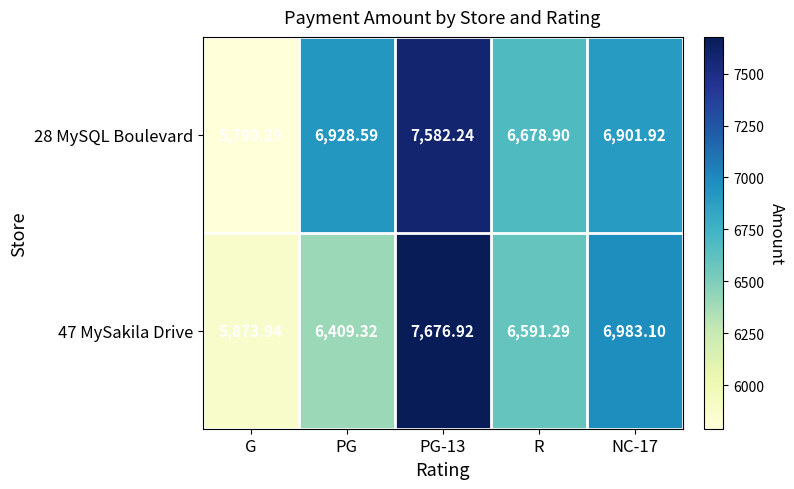

Where does the 28 MySQL Boulevard series first go above 6901?

PG